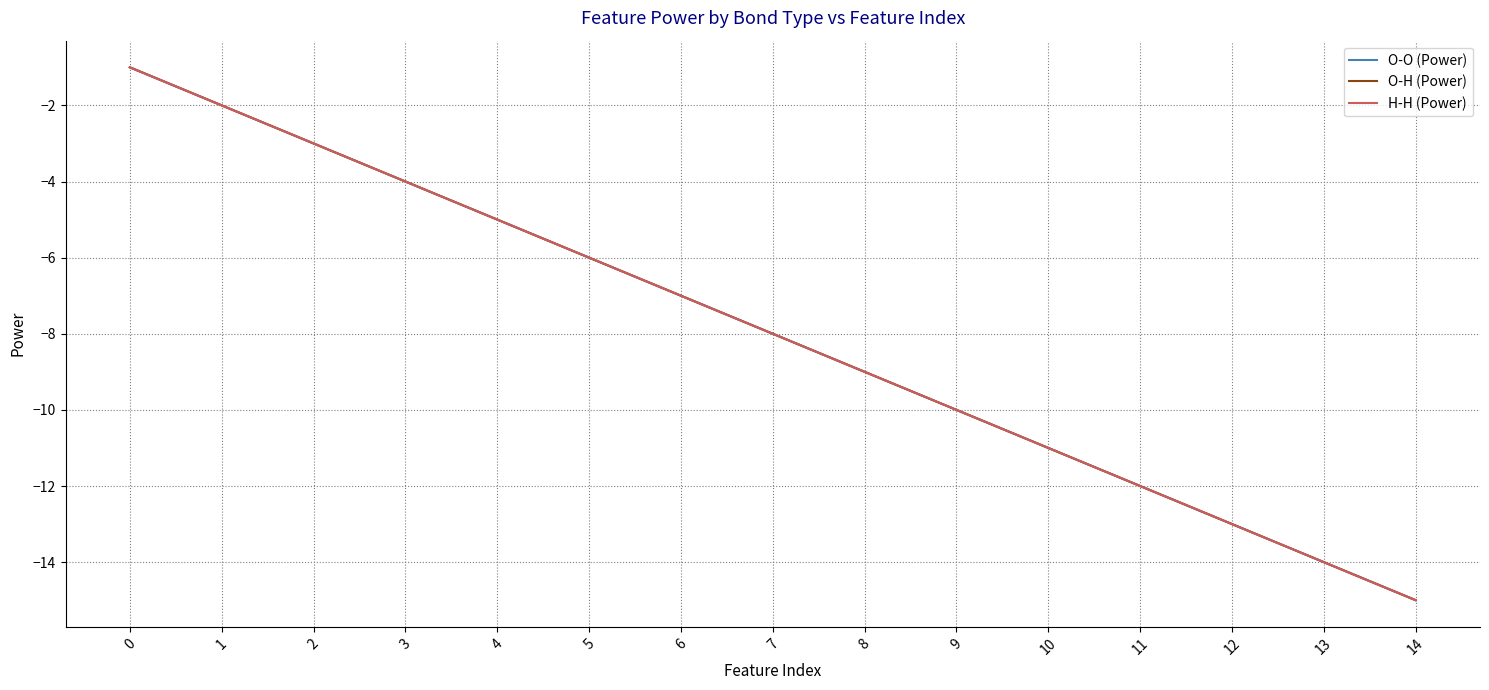

What is the difference between the maximum and minimum values in the O-O (Power) series?

14